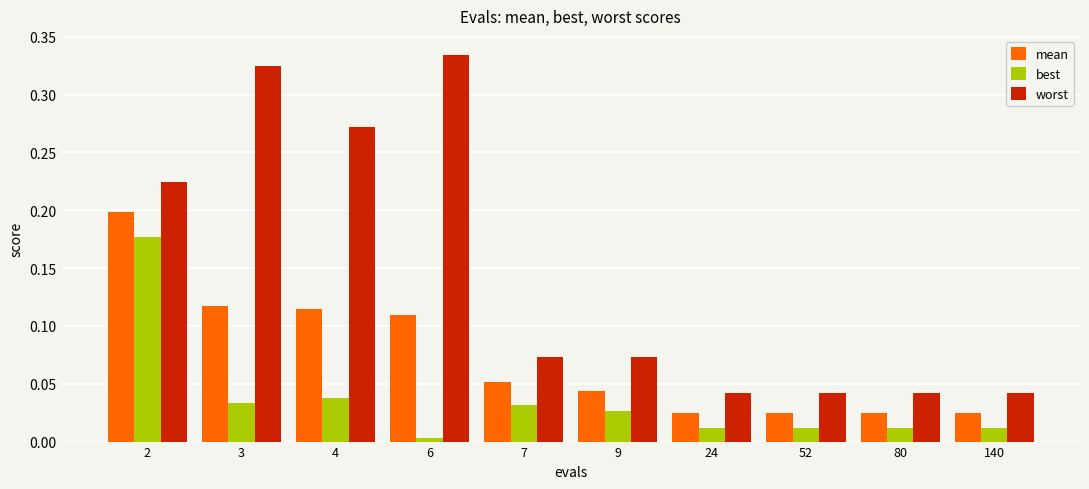

Which series has the largest total across all categories?

worst